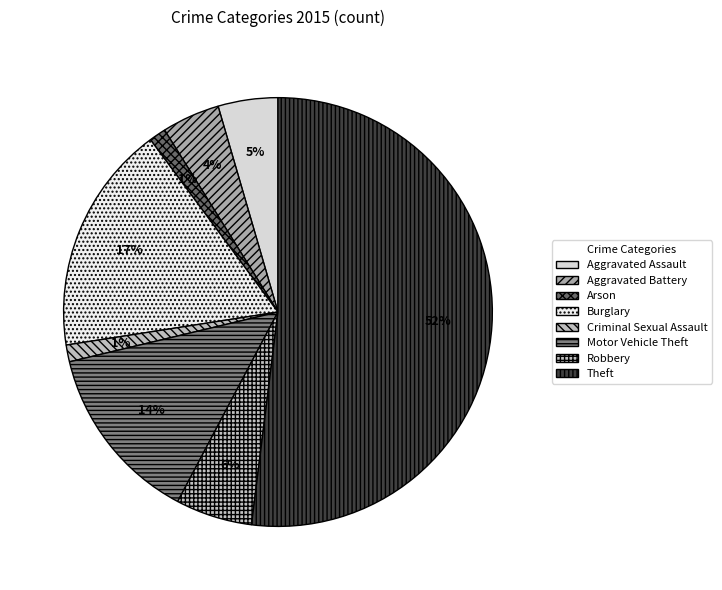

What percentage is the Criminal Sexual Assault slice, to the nearest percent?

1%